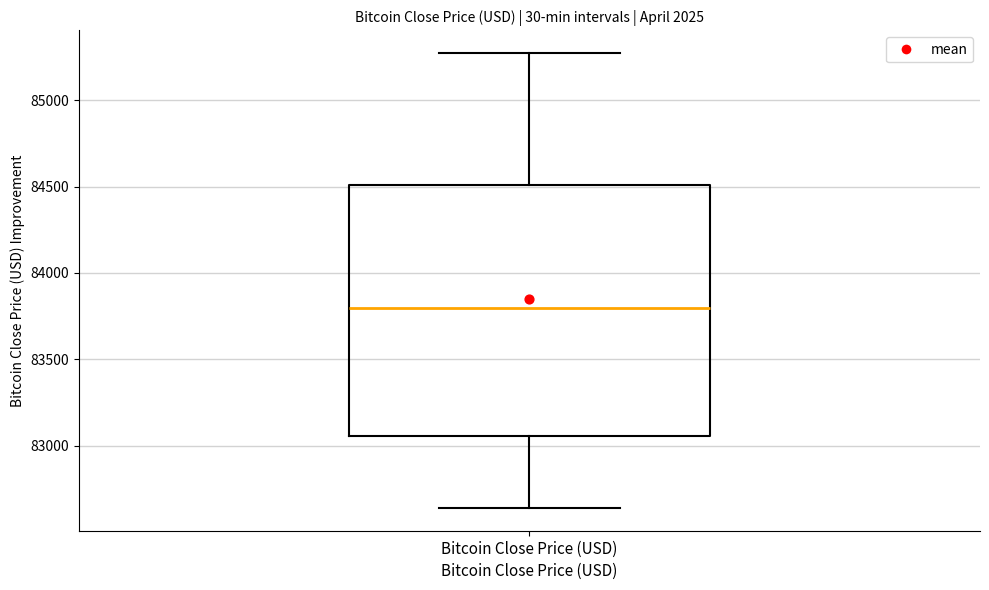

Where is the upper edge of the box for Bitcoin Close Price (USD) on the y-axis? The values are not printed on the chart, so give them approximately, as read against the axis.

84500